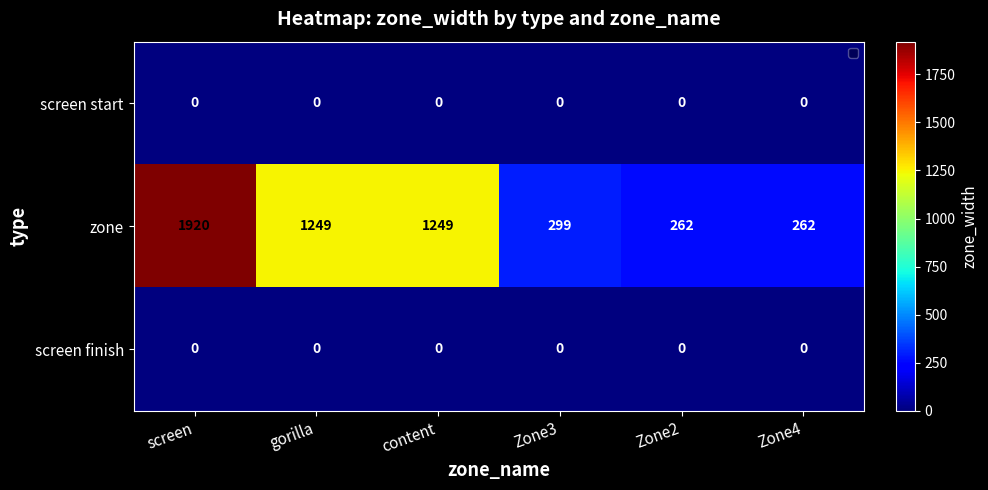

What is the difference between the zone values at screen and gorilla?

671